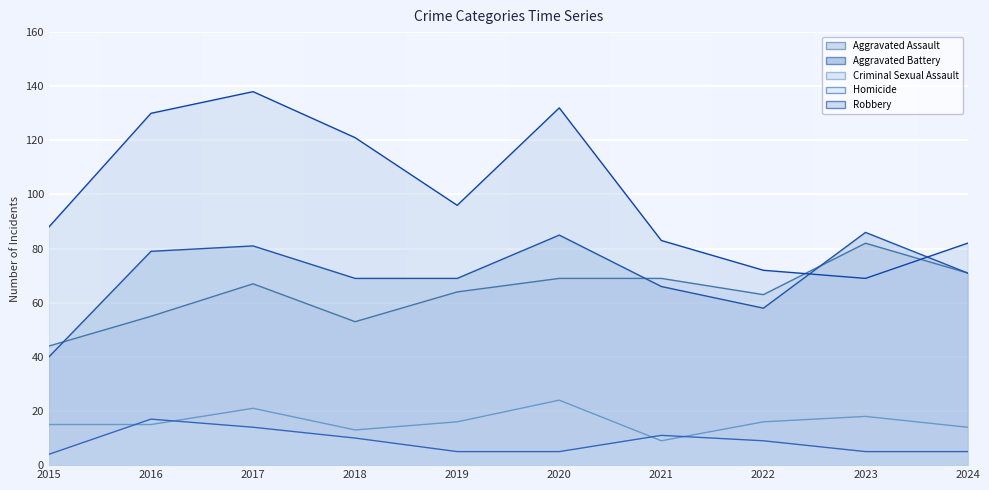

Is it true that Robbery equals 151 at 2015?

False